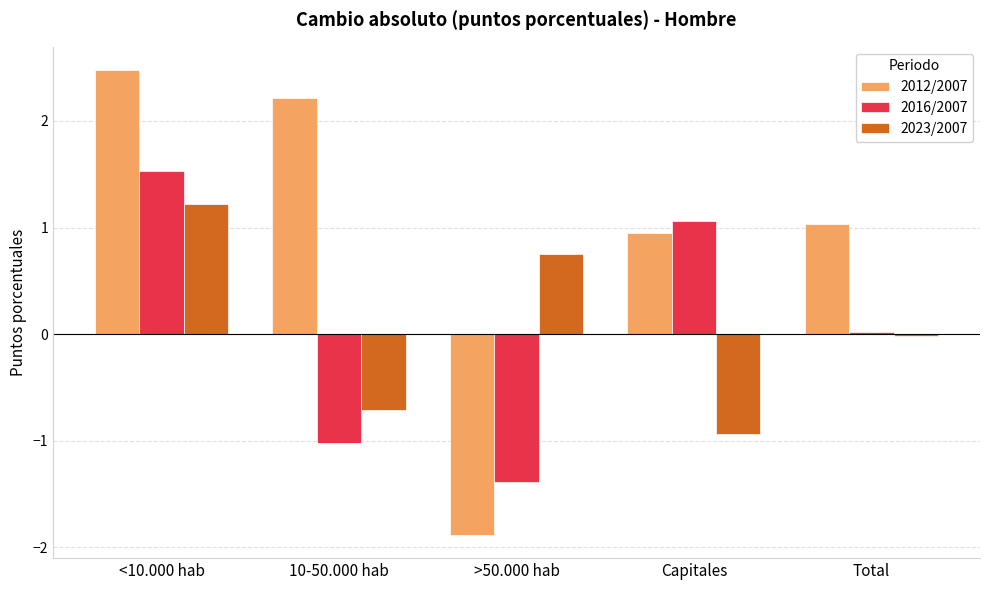

Count the number of data series in this chart.

3